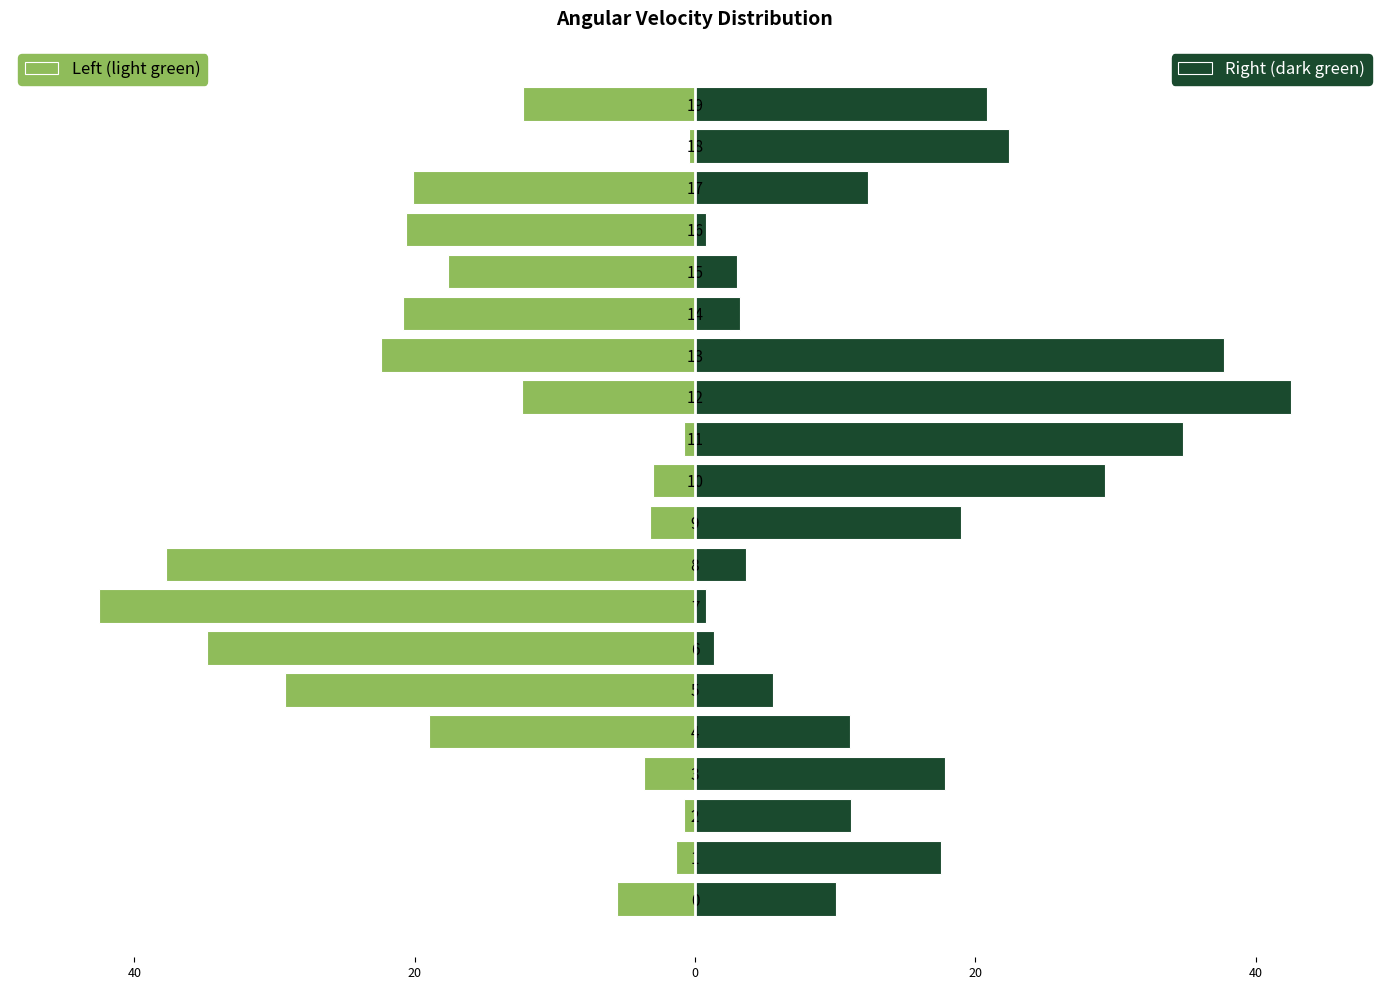

At how many categories does at least one series exceed 2?

17